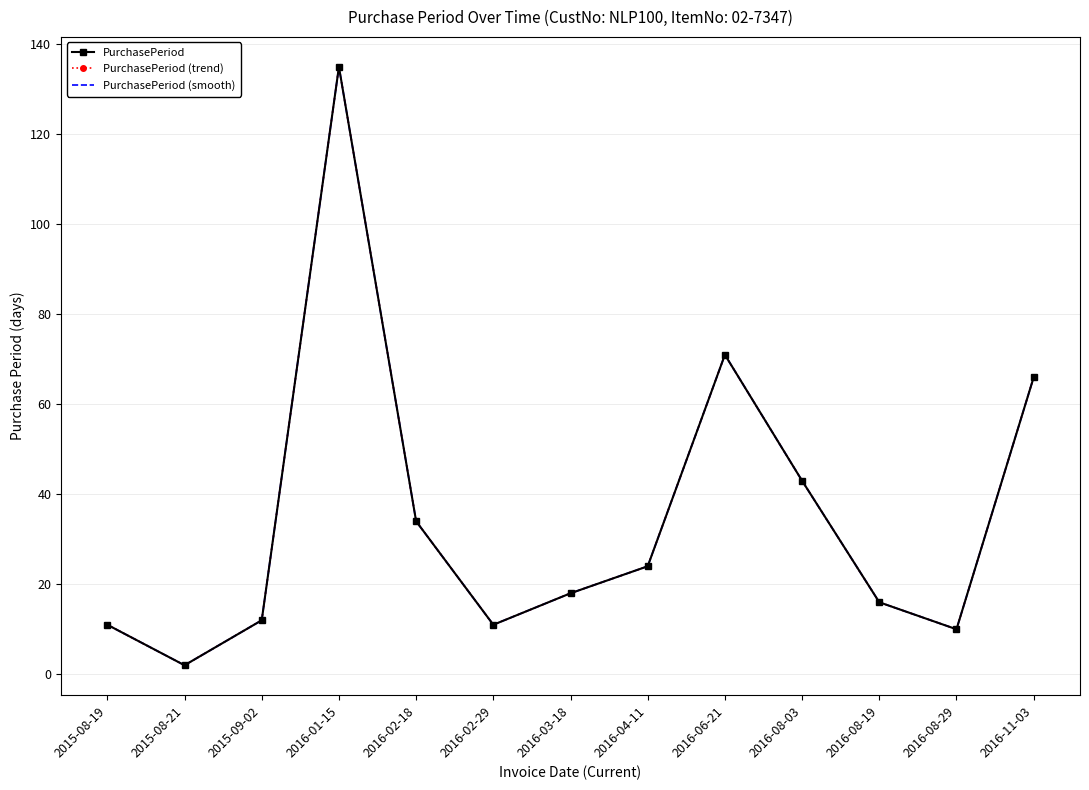

In PurchasePeriod, how many points are lower than both neighbors (excluding endpoints)?

3